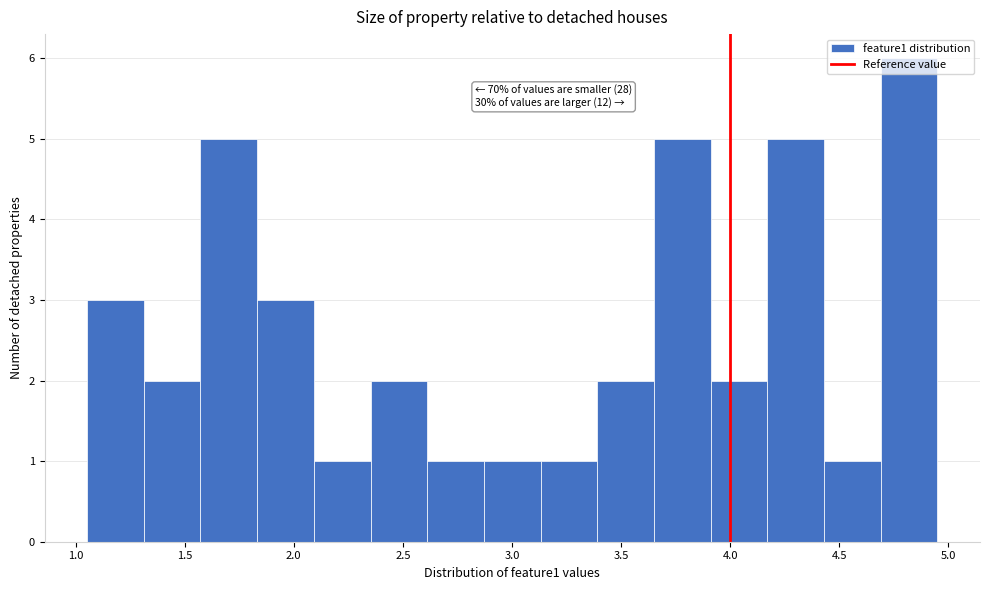

Over which range of the x-axis is the bar tallest?

4.70 to 4.95